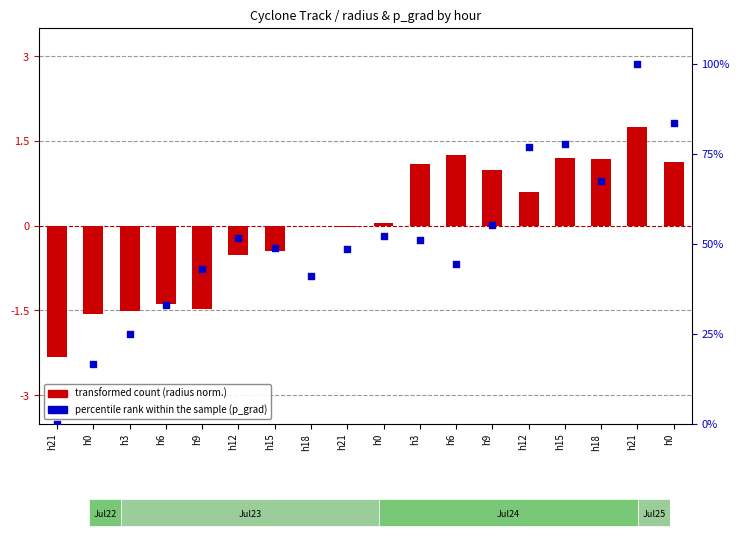

Is the value of percentile rank within the sample at h18 greater than the value of transformed count at h0?

Yes